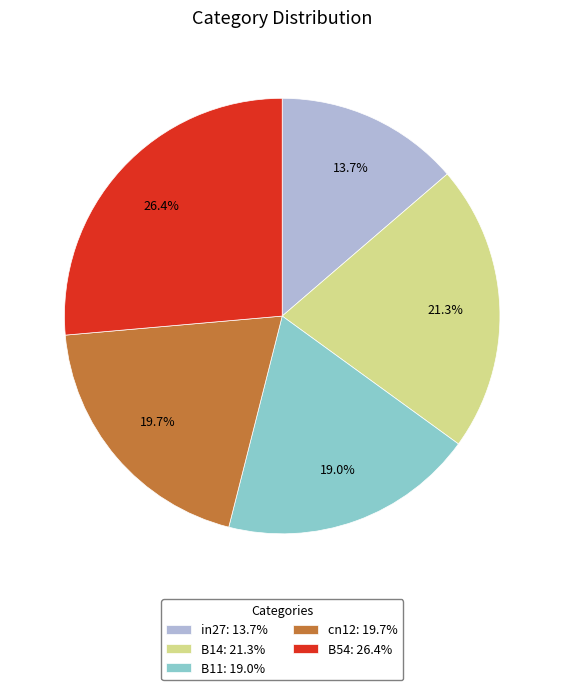

To the nearest percent, what portion does cn12 represent?

20%